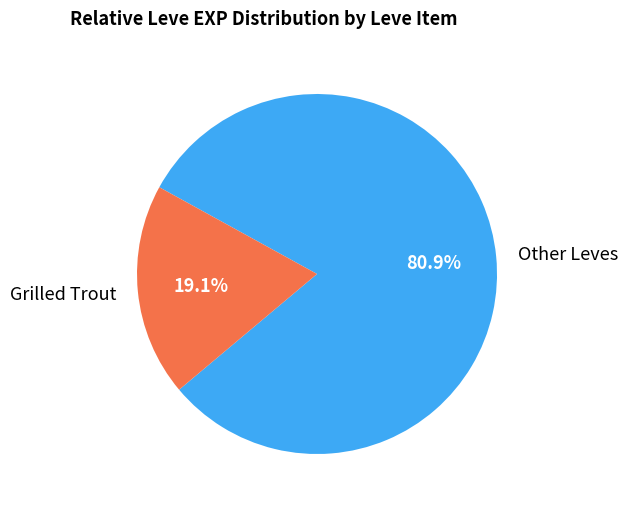

Between Grilled Trout and Other Leves, which is larger?

Other Leves